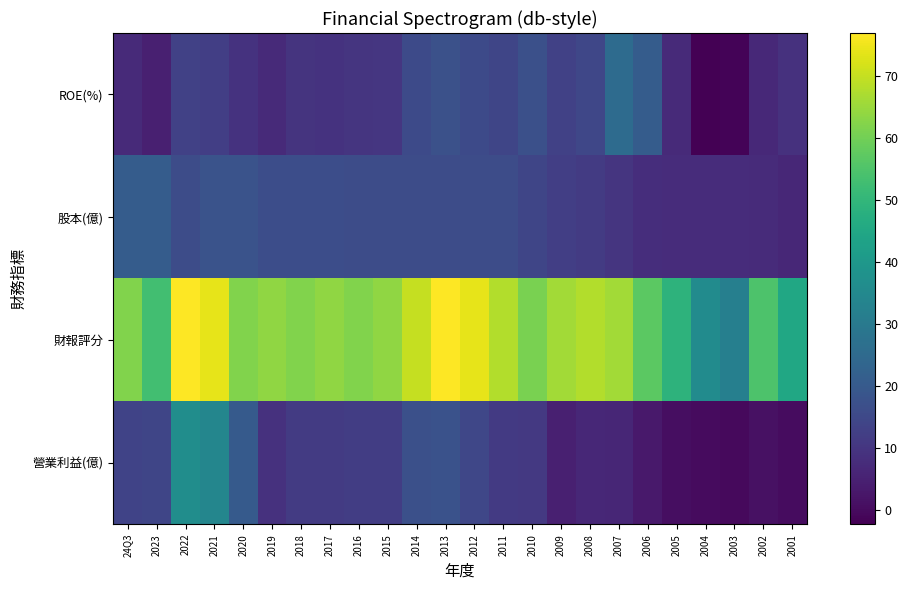

Count the number of categories in the chart.

24